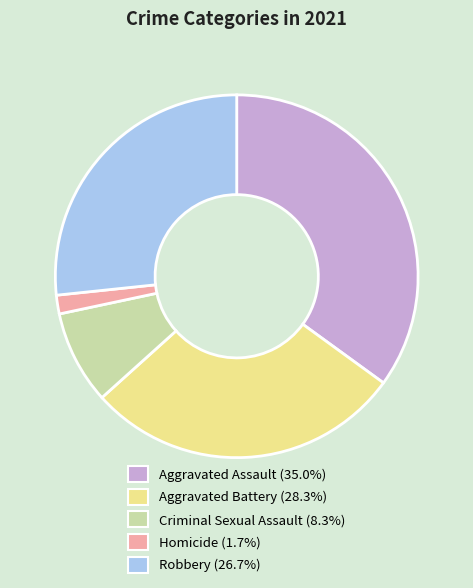

Rank the categories by value from highest to lowest.

Aggravated Assault, Aggravated Battery, Robbery, Criminal Sexual Assault, Homicide